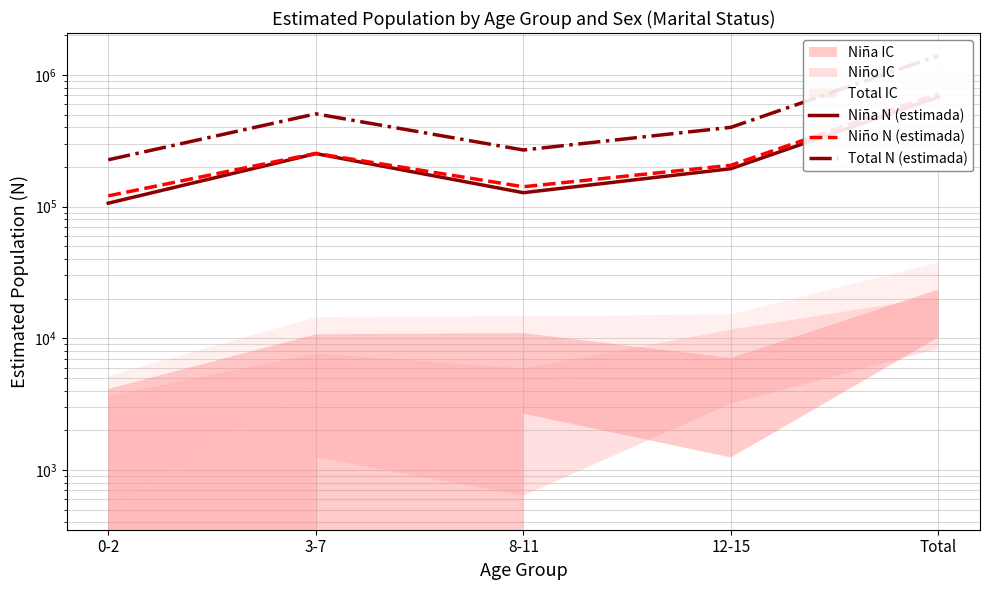

What is the approximate value of Niño N (estimada) at 12-15, to the nearest 10?

206050